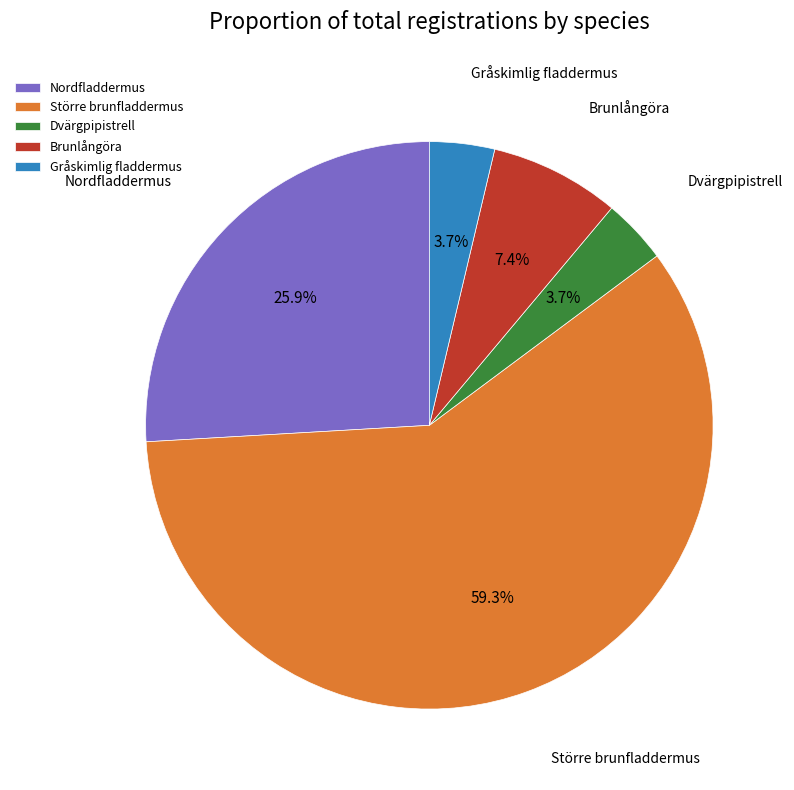

Approximately how many times larger is the value at Dvärgpipistrell compared to Brunlångöra?

0.5